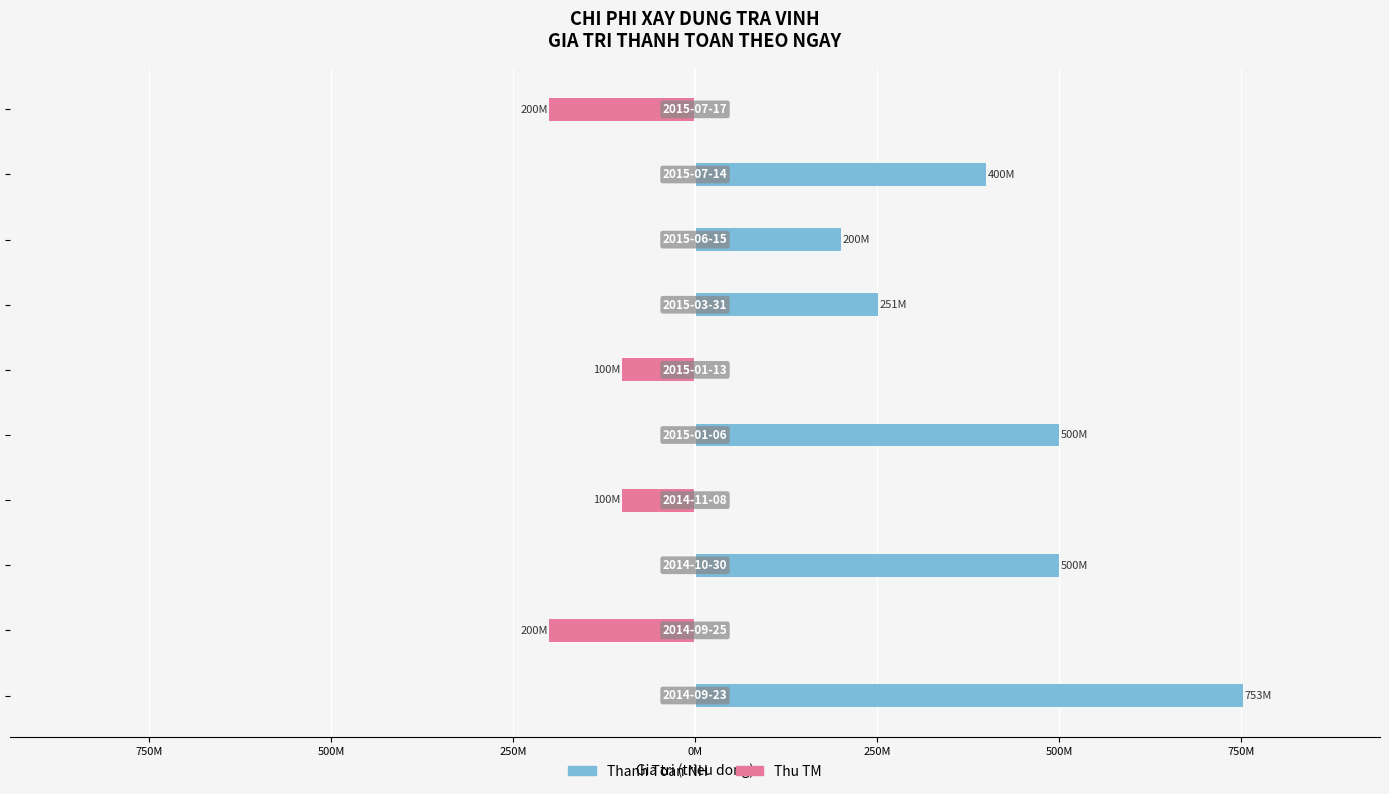

How many values in Thanh Toan (NH) are above zero?

6